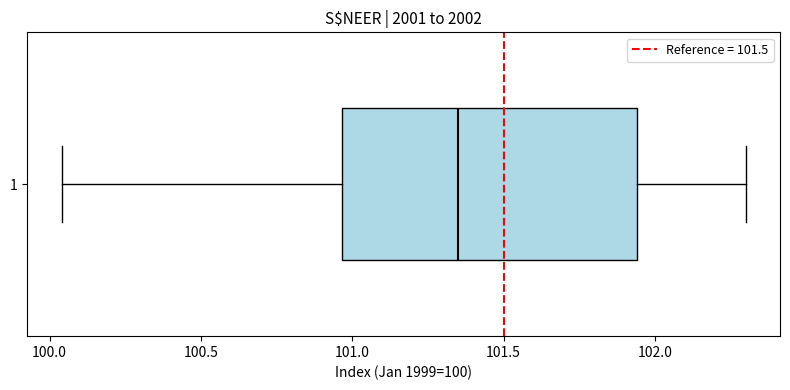

Read this box plot against the x-axis: the position of the median line, the range covered by the box, and the ends of both whiskers. The values are not printed on the chart, so give them approximately, as read against the axis.

median 101.35, box 100.95 to 101.95, whiskers 100.05 to 102.30